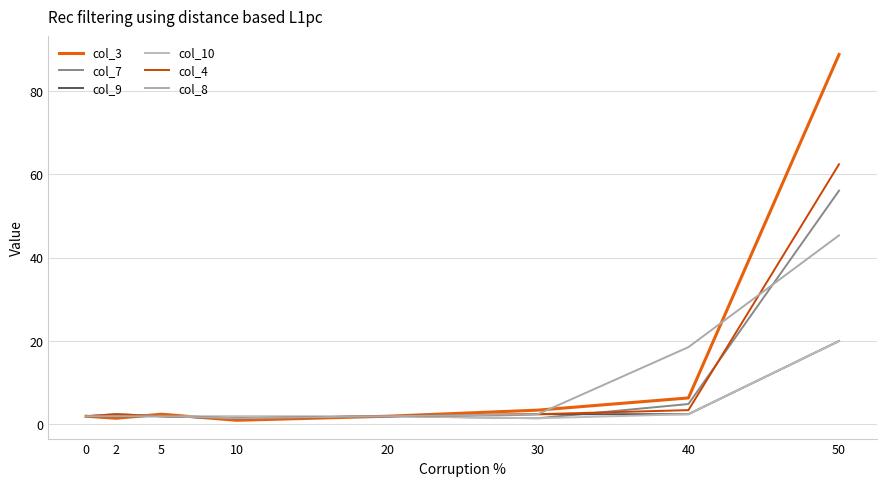

How many categories are shown in the chart?

8